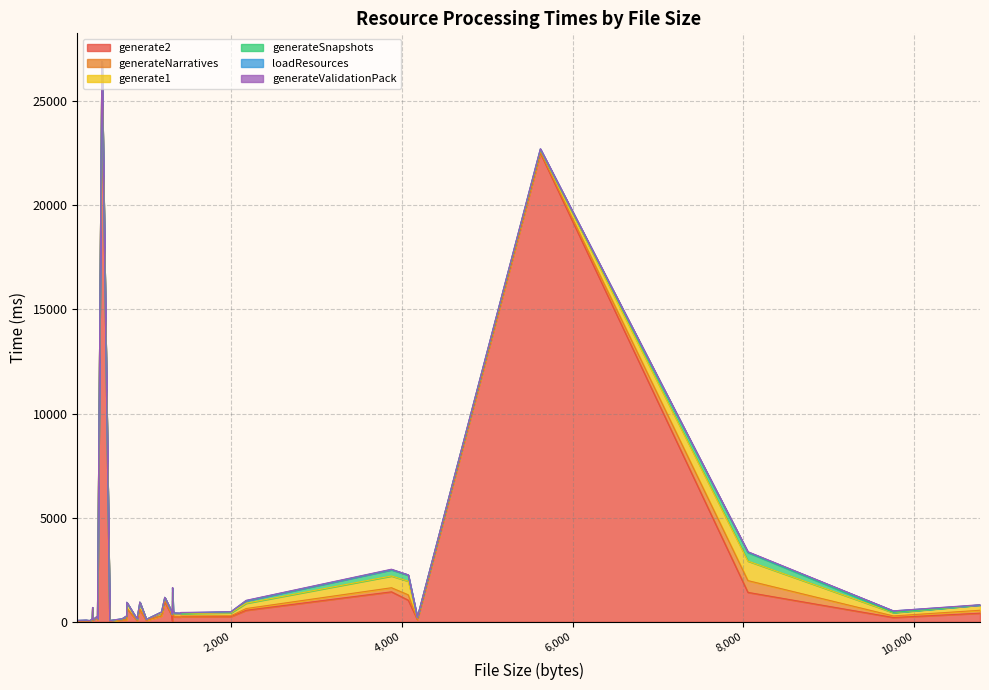

What is the value of the generateValidationPack point at the 6th from the left?

1